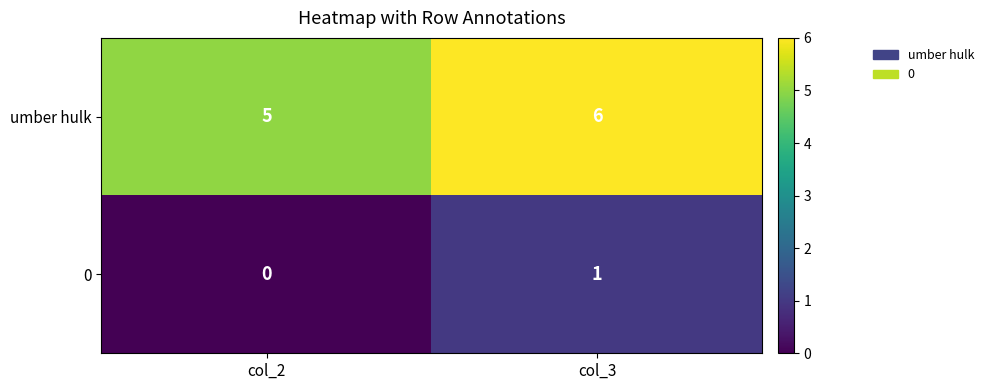

The umber hulk series shows 5 at col_2. True or false?

True